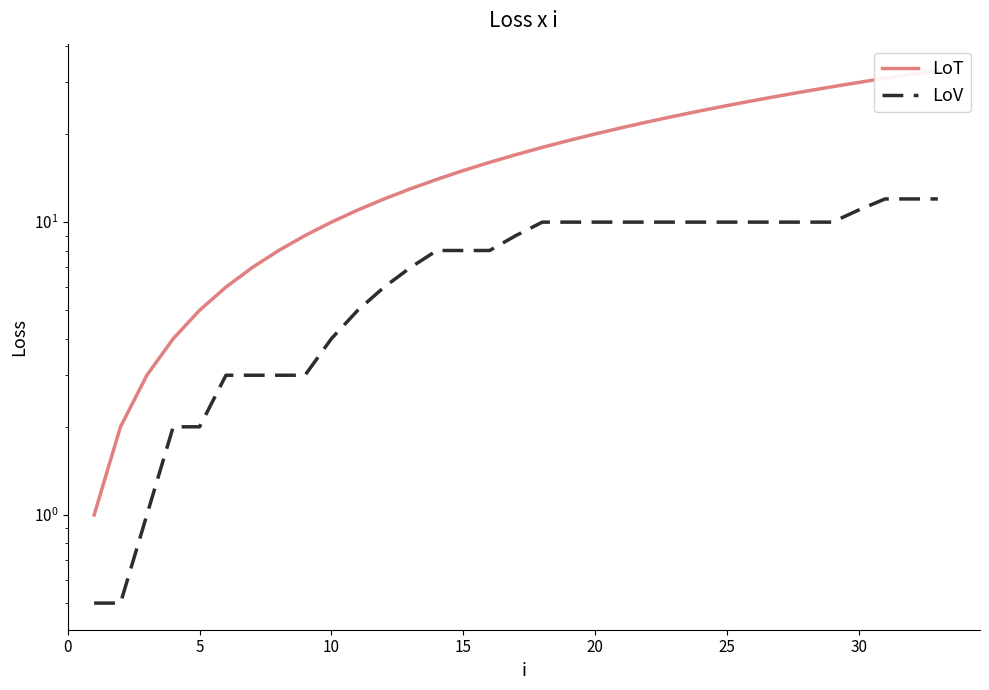

True or false: LoV and LoT intersect in this chart.

False